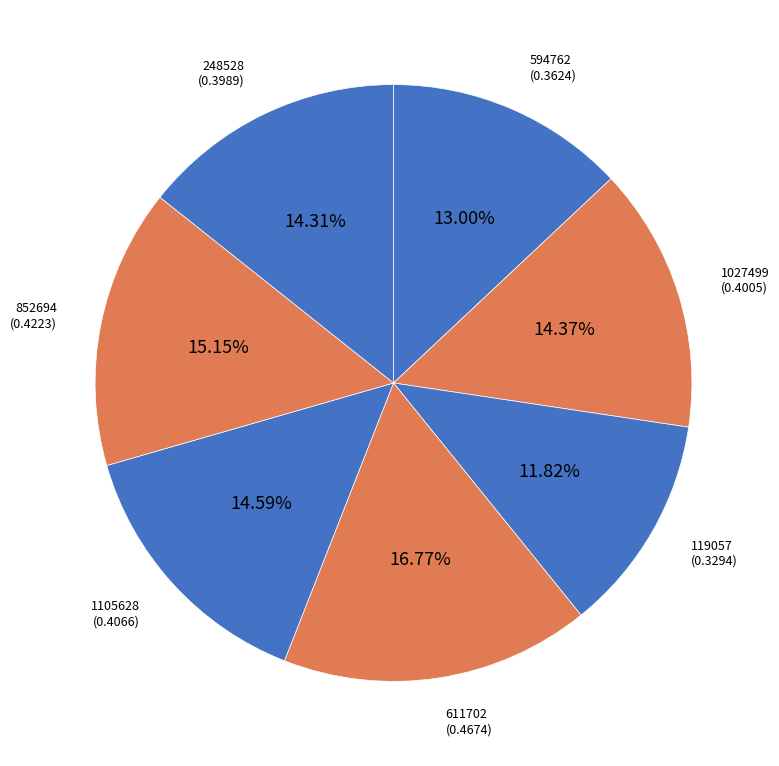

How many slices are in this pie chart?

7